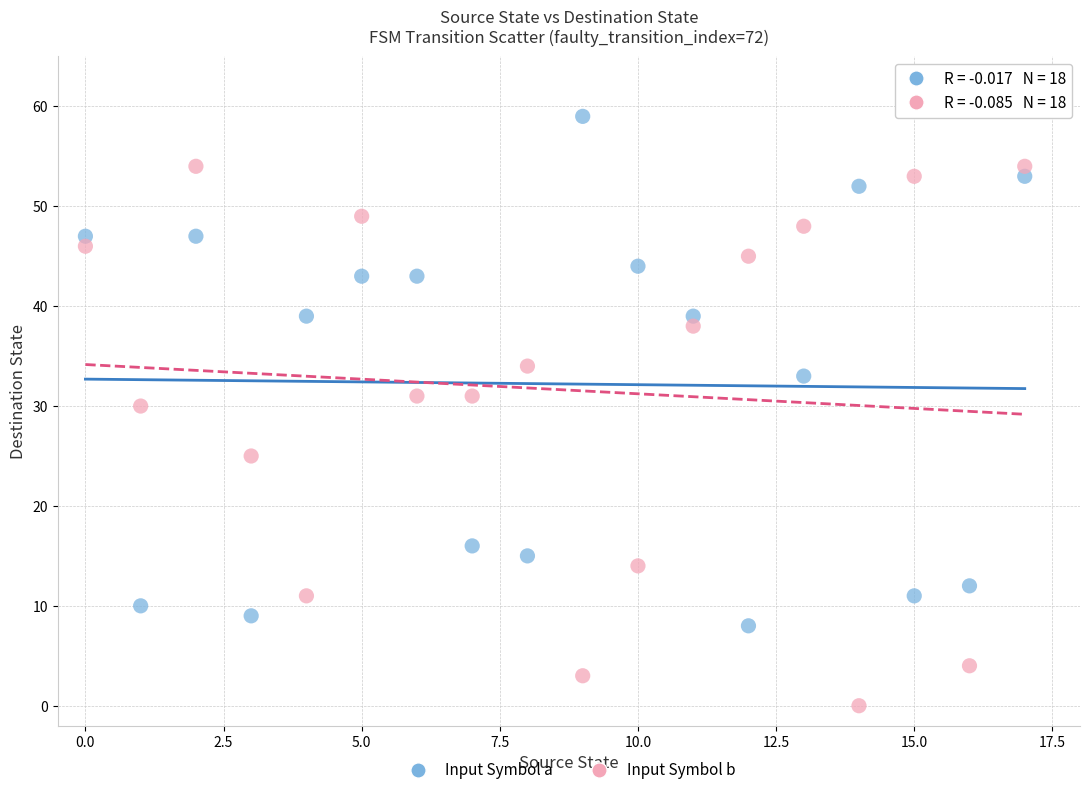

Across all series, what Y value is closest to 29?

30